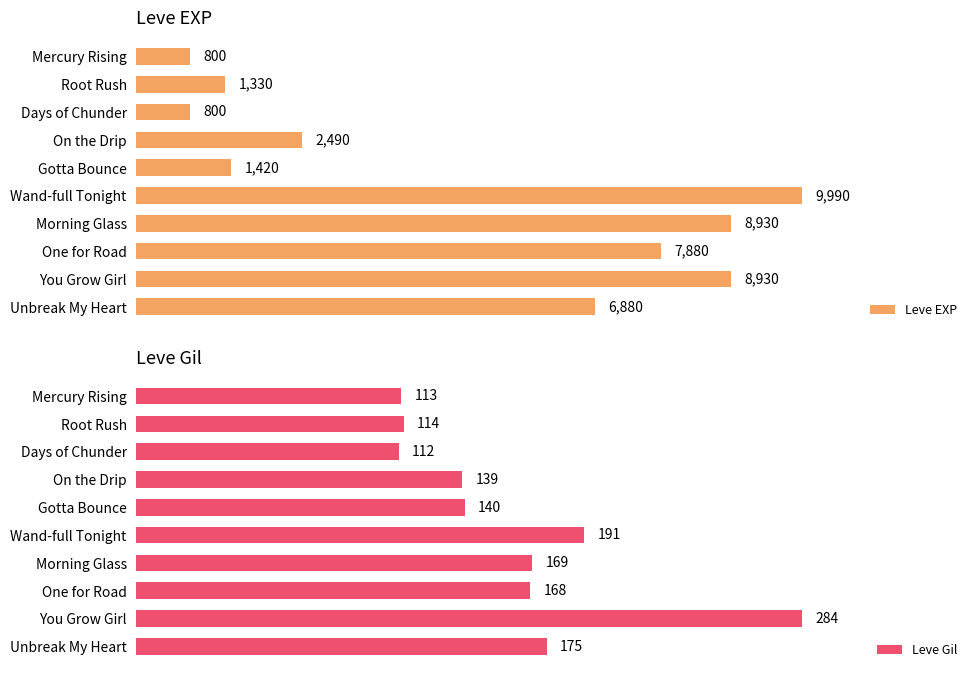

What is the difference between the maximum and minimum values in the Leve EXP series?

9190